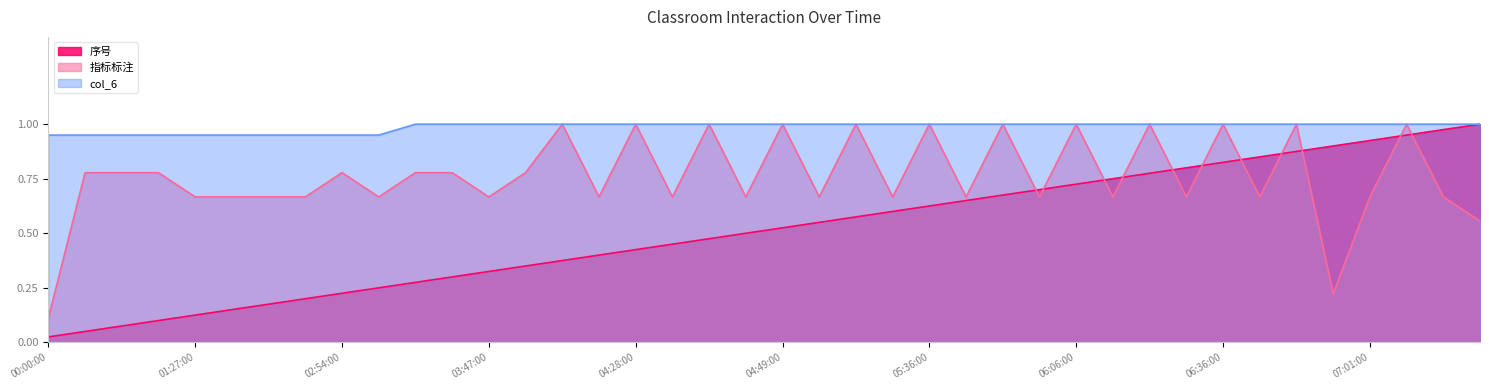

Count the col_6 values in the range 1 to 2.

30